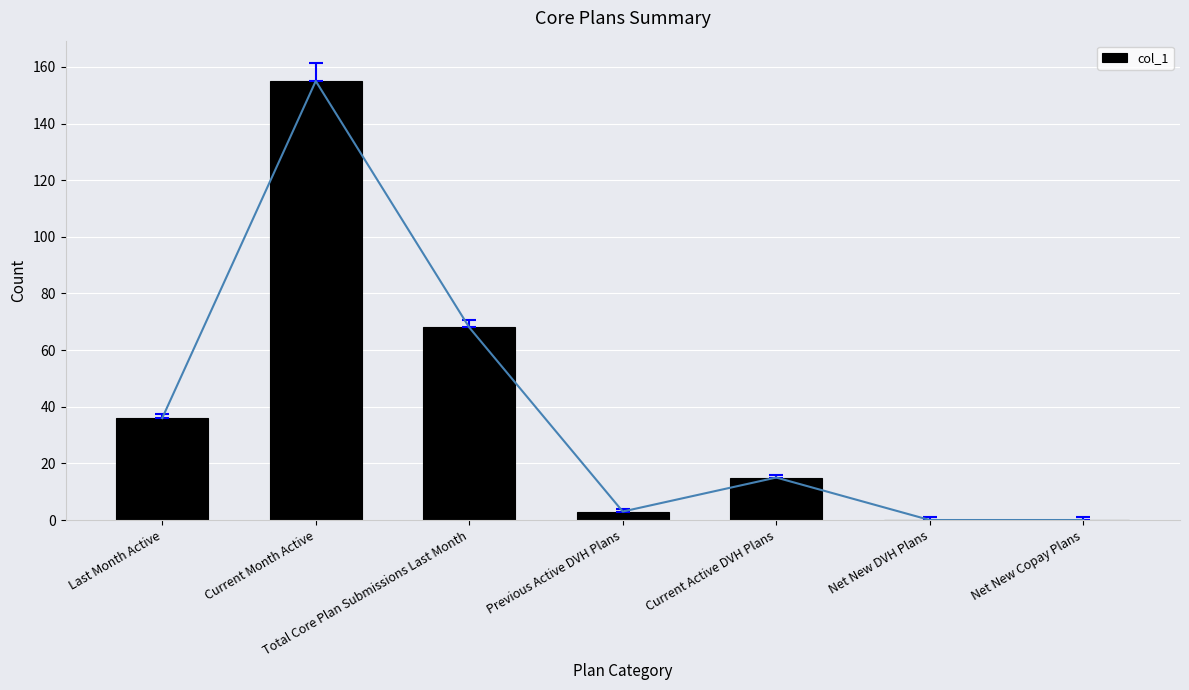

List the labels in order of value, smallest first.

Net New DVH Plans, Net New Copay Plans, Previous Active DVH Plans, Current Active DVH Plans, Last Month Active, Total Core Plan Submissions Last Month, Current Month Active